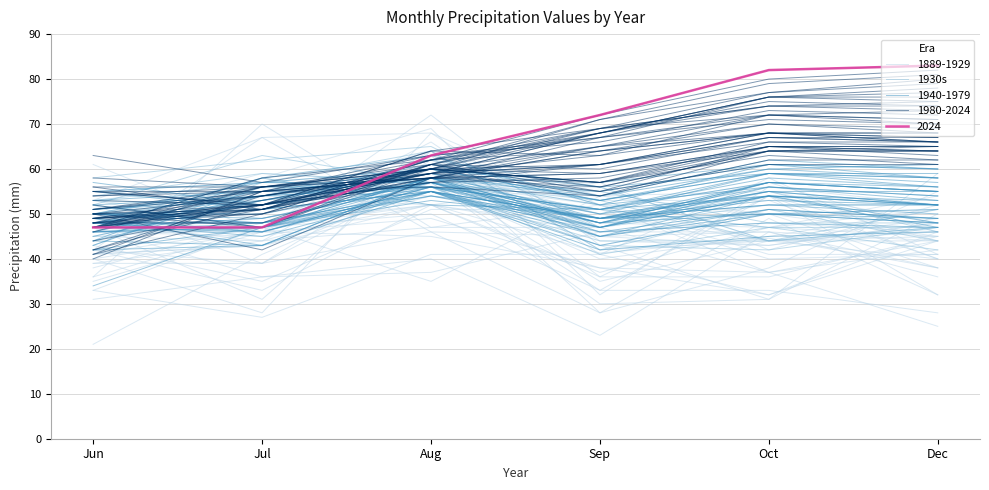

What is the change in value from Jul to Dec?

-10